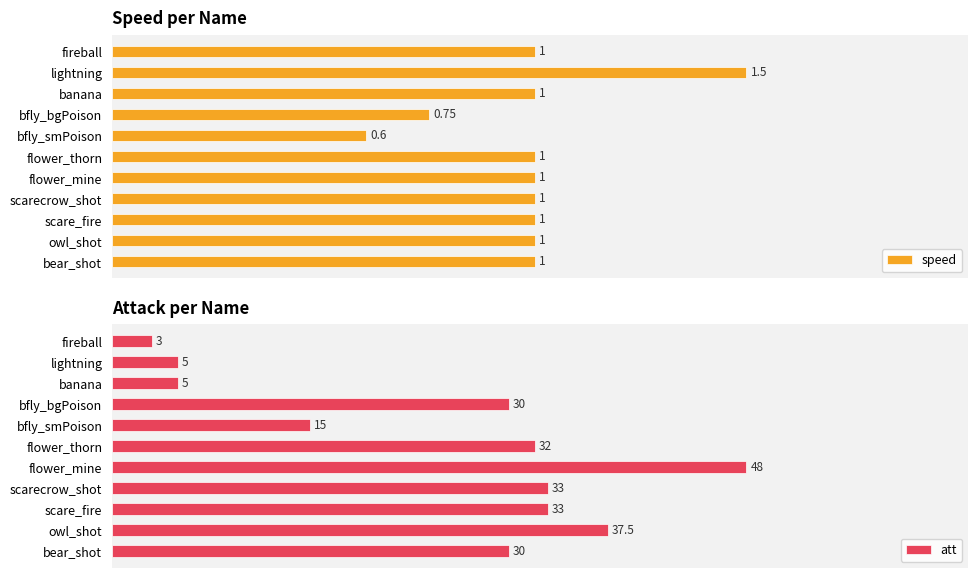

What is the greatest value displayed?

48.0